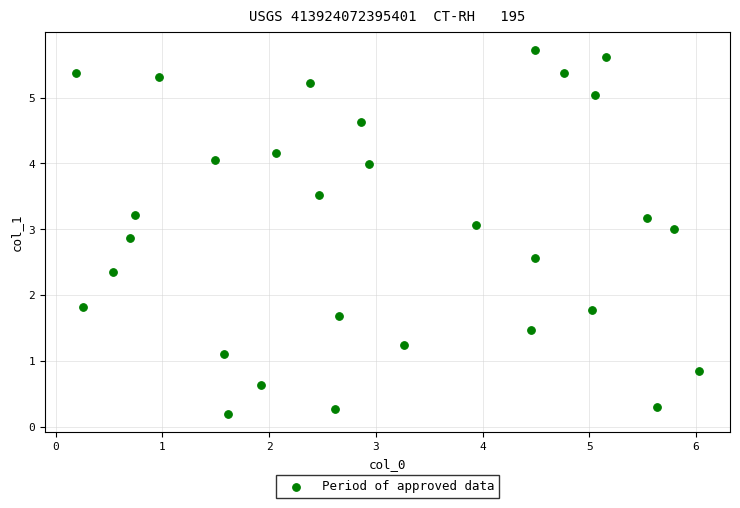

What is the range of X values (max minus min)?

5.8